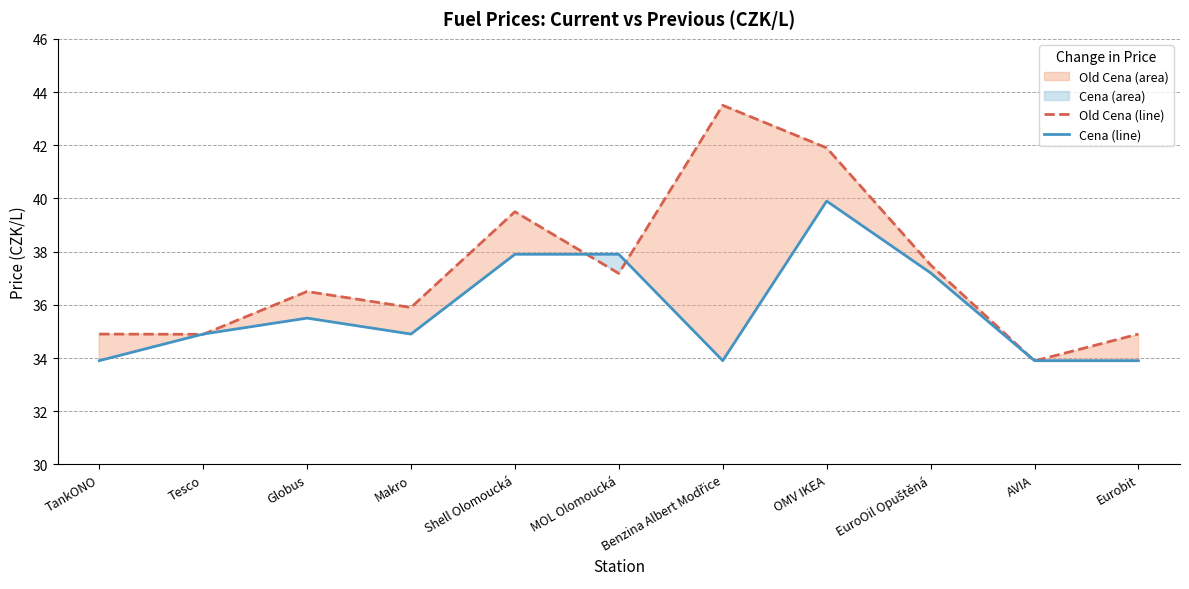

What is the difference between the Old Cena line values at Shell Olomoucká and TankONO?

4.6